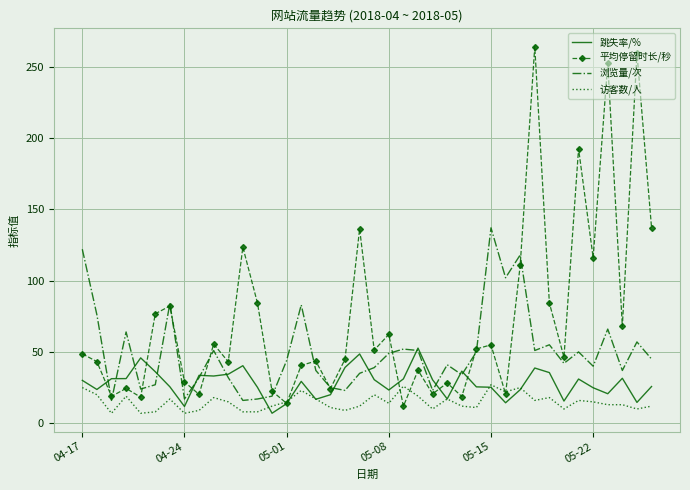

What is the sum of all 访客数/人 values?

593.0